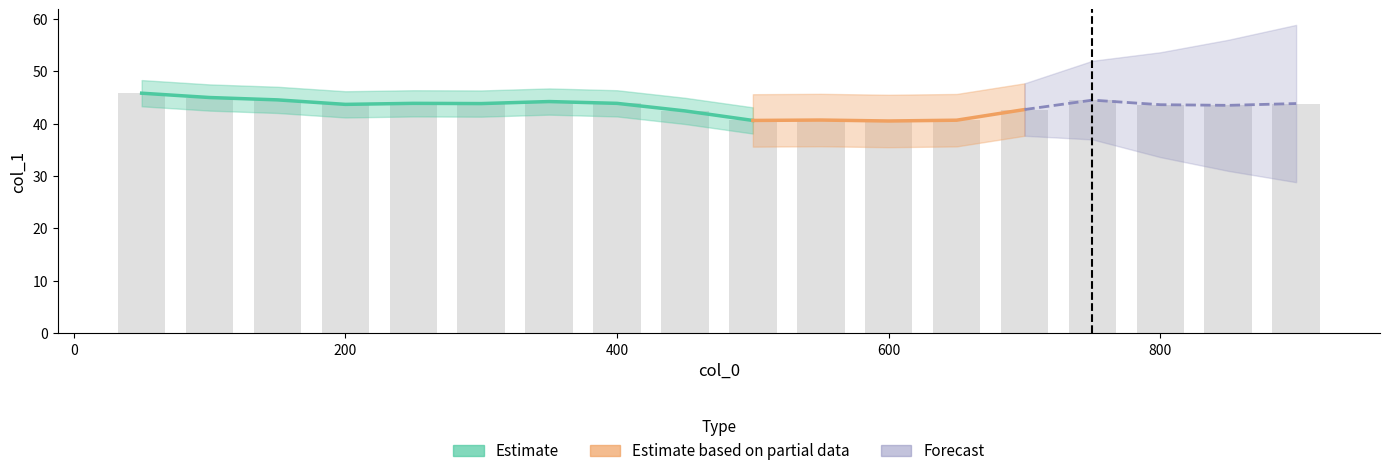

Reading right to left, extract all data points from this chart.

900.0=43.8	850.0=43.5	800.0=43.6	750.0=44.5	700.0=42.7	650.0=40.6	600.0=40.5	550.0=40.7	500.0=40.6	450.0=42.4	400.0=43.8	350.0=44.2	300.0=43.8	250.0=43.8	200.0=43.6	150.0=44.5	100.0=45.0	50.0=45.8